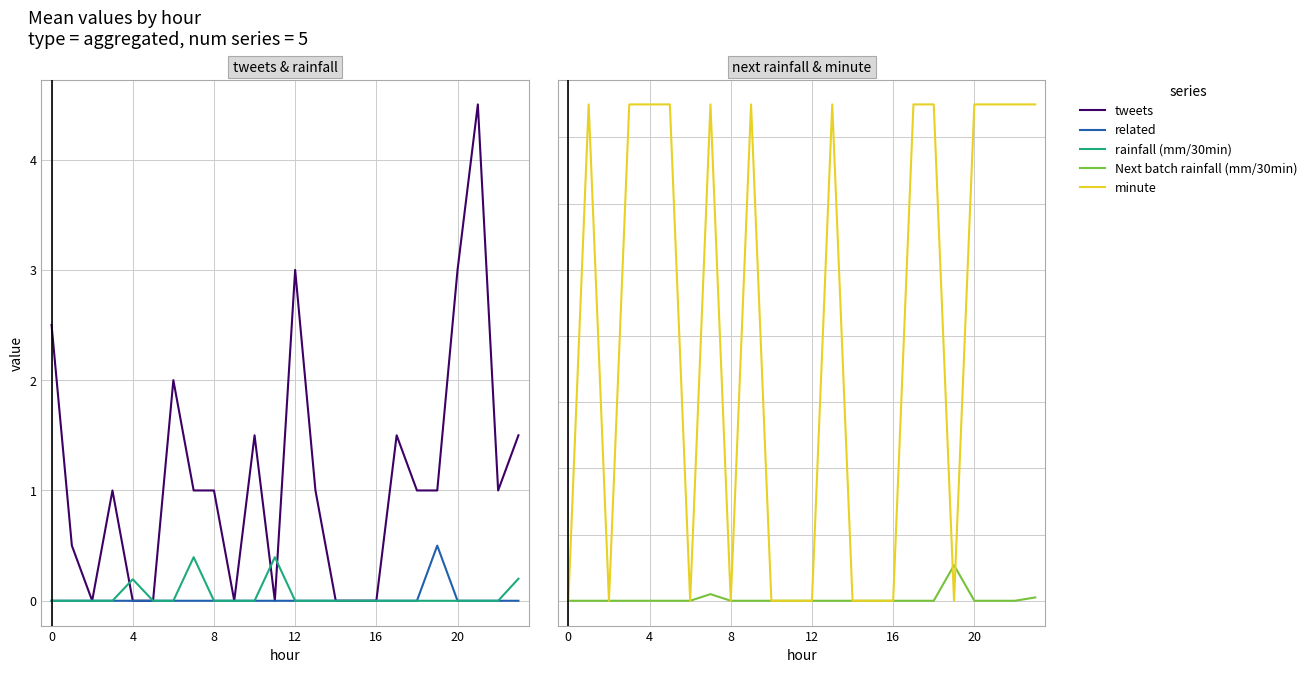

The value of Next batch rainfall (mm/30min) at 8 is 0.4. True or false?

False